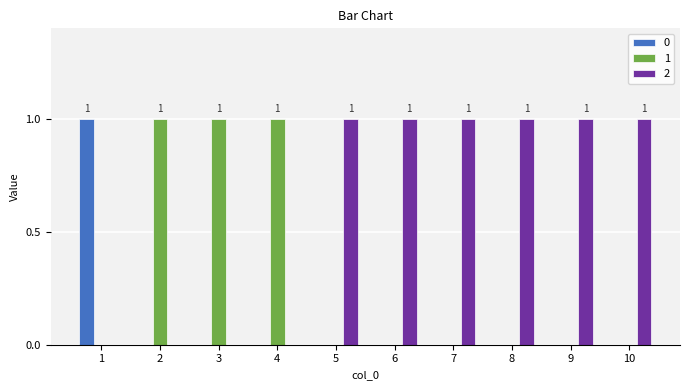

The 2 series shows 1 at 4. True or false?

False